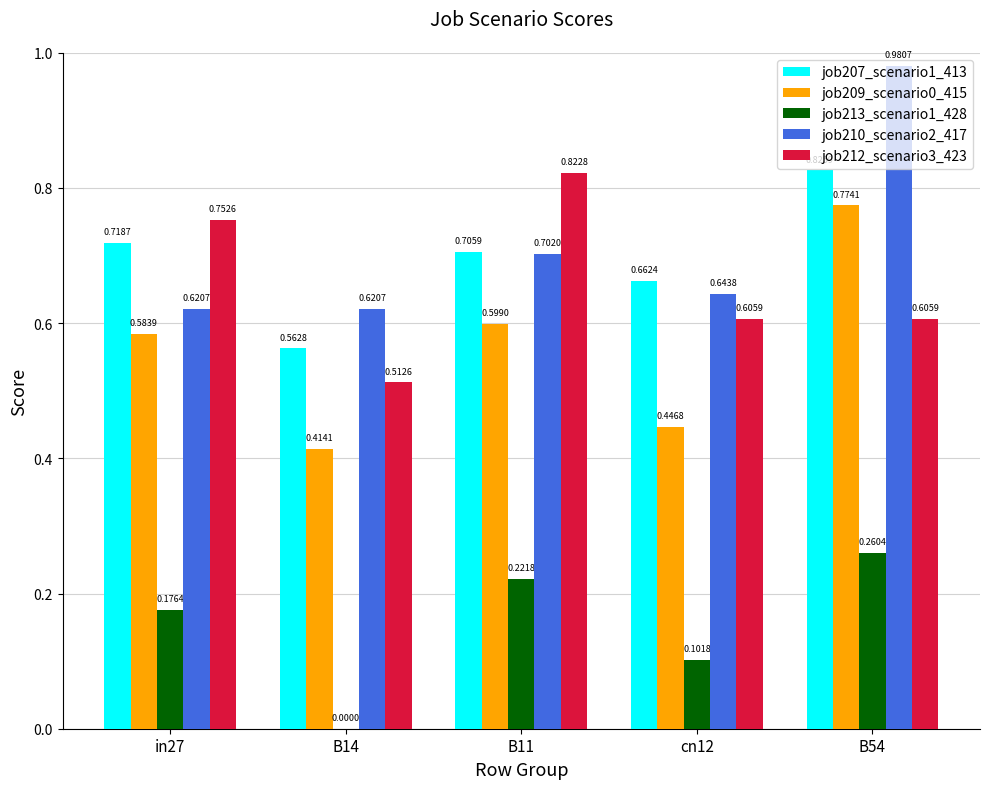

Does the chart contain stacked bars?

No